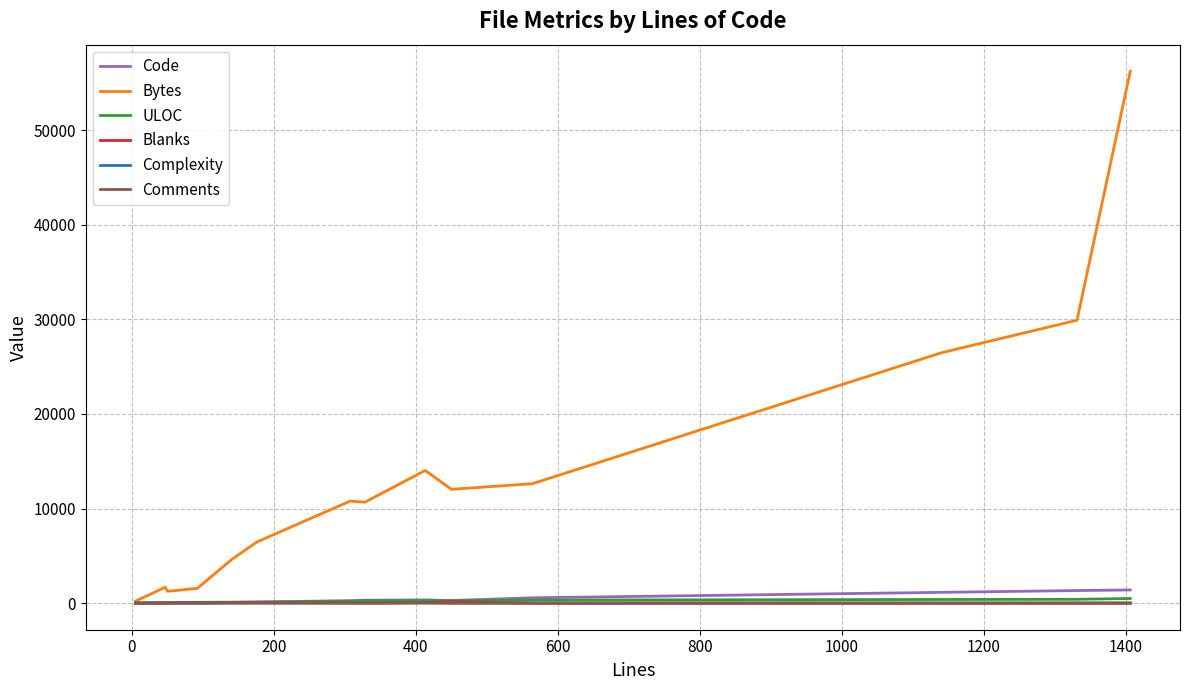

What is the maximum value shown in the chart?

56244